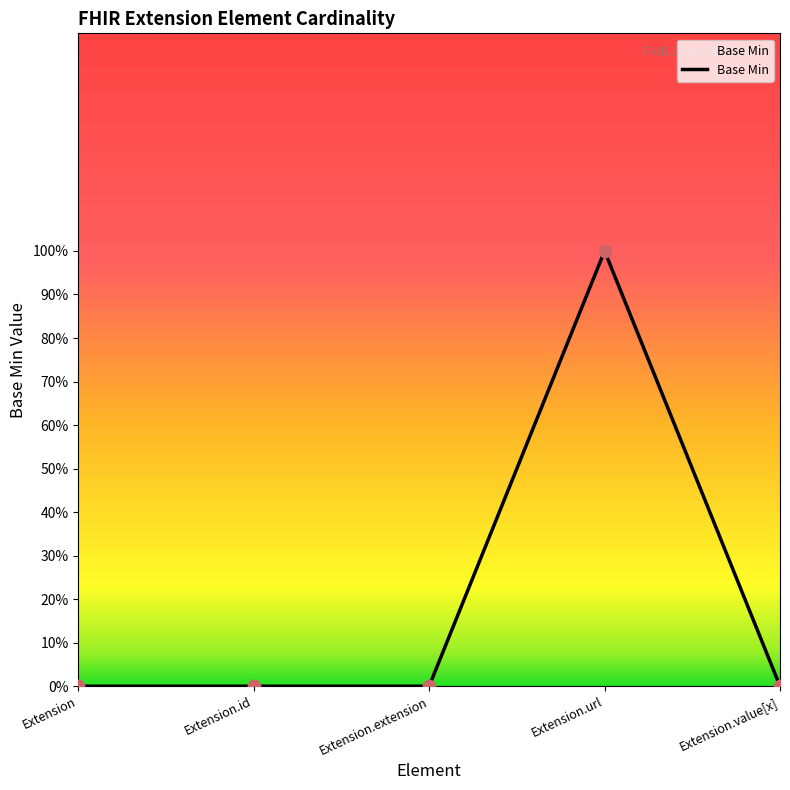

What is the change in value from Extension.url to Extension.value[x]?

-1